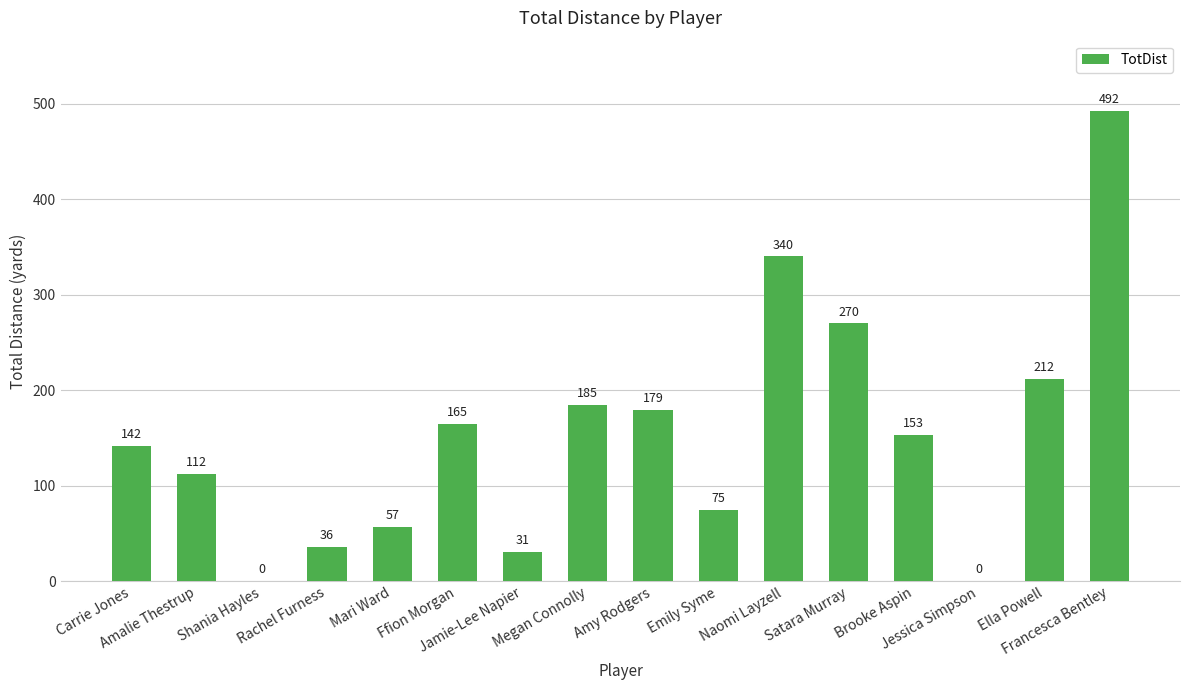

What is the sum of all values?

2449